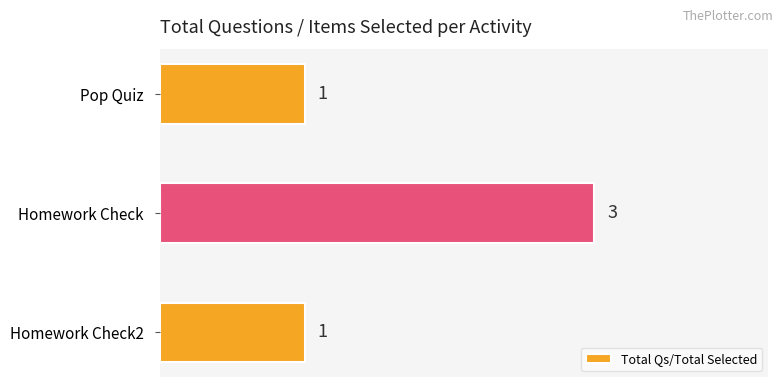

The chart shows a value of 1 at Homework Check2. True or false?

True